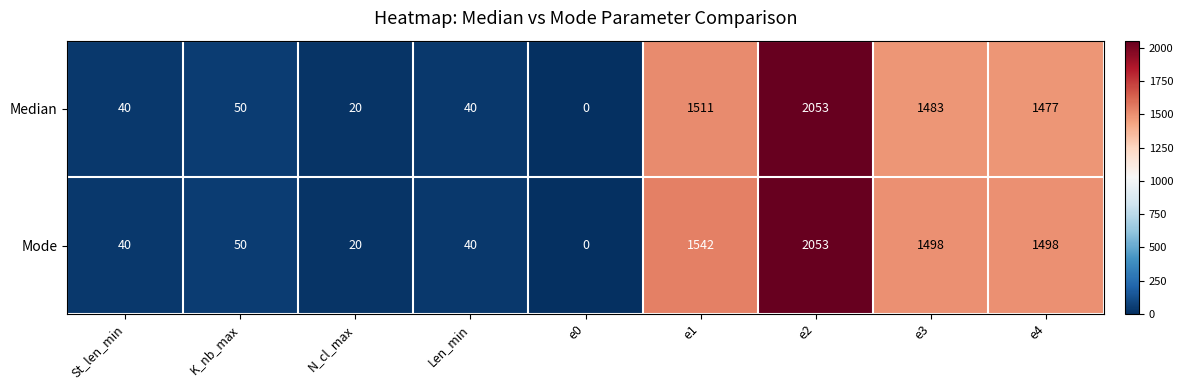

Between St_len_min and e4, which series saw the biggest shift?

Mode